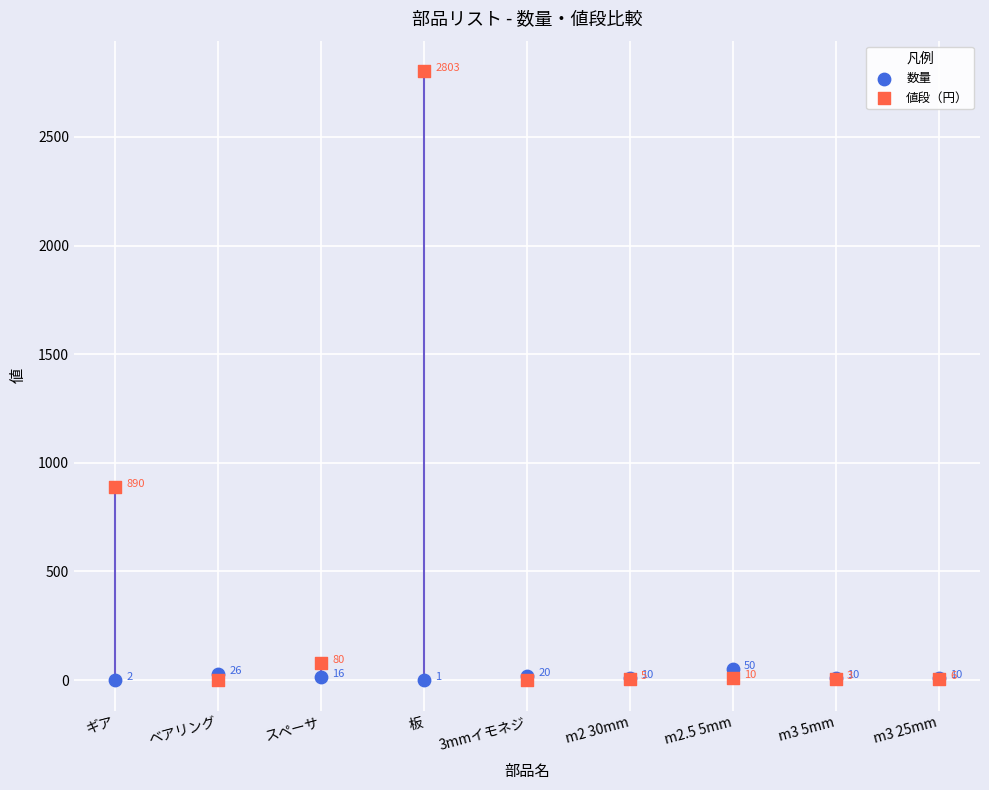

Across all series, what Y value is closest to 1401?

890